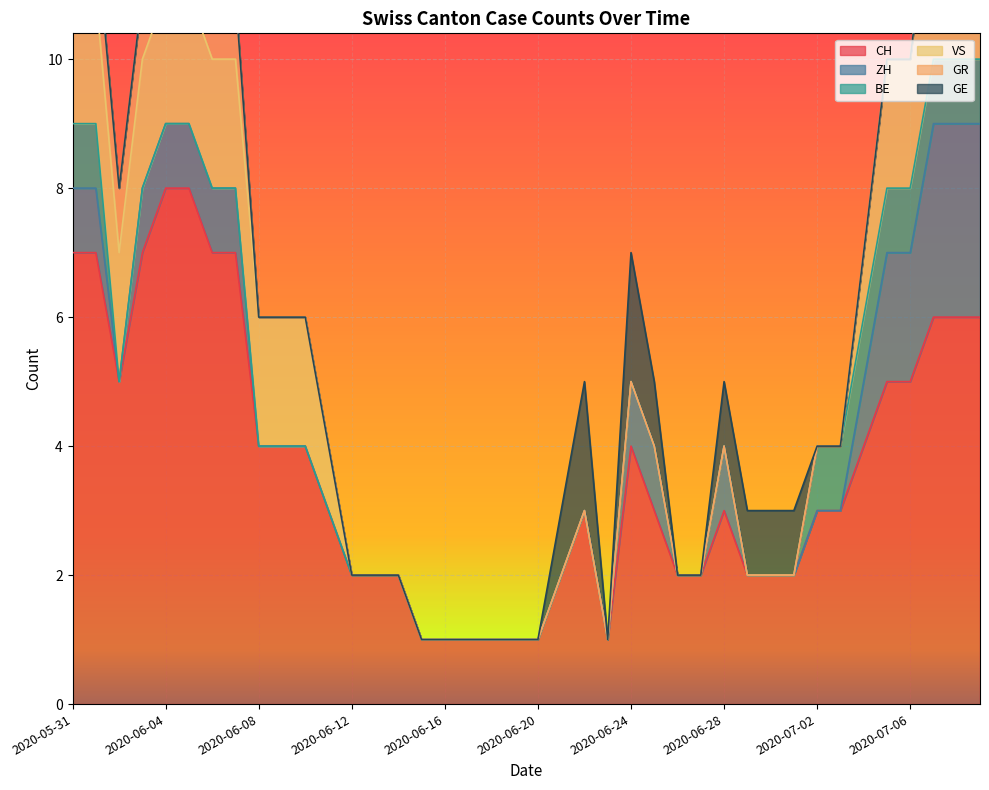

What is the label of the 5th point from the left?

2020-06-04